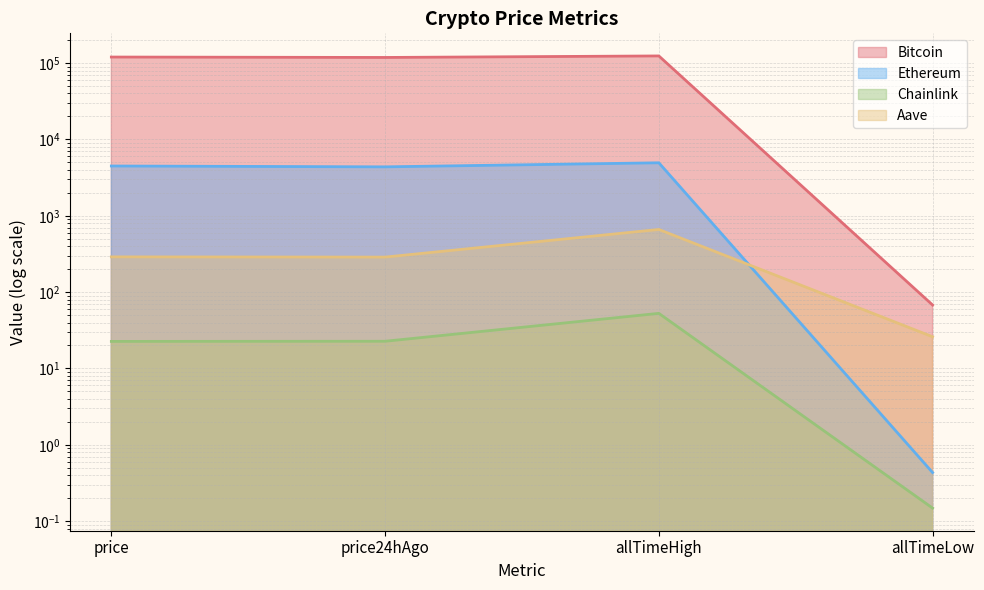

At how many categories does at least one series exceed 41100?

3